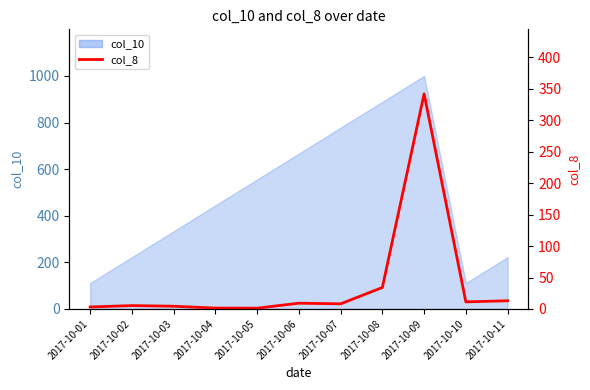

Is it true that the value at 2017-10-10 is 11.2?

True